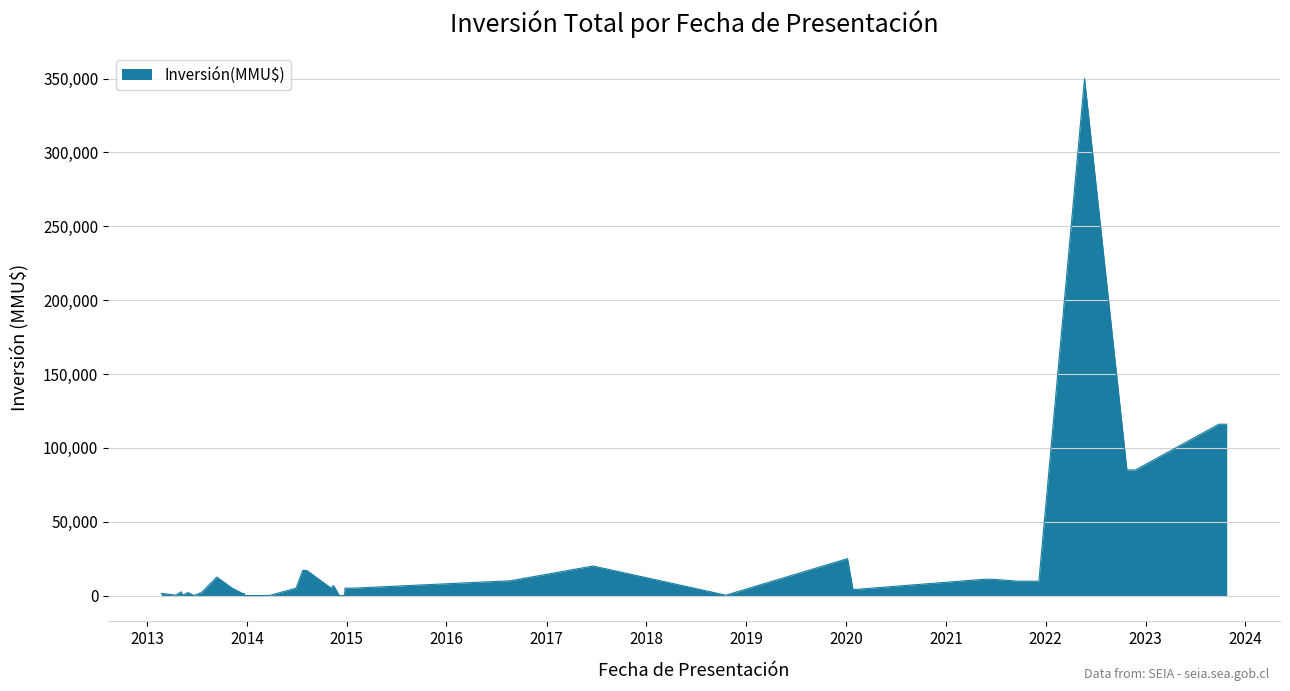

What is the sum of all values?

946762